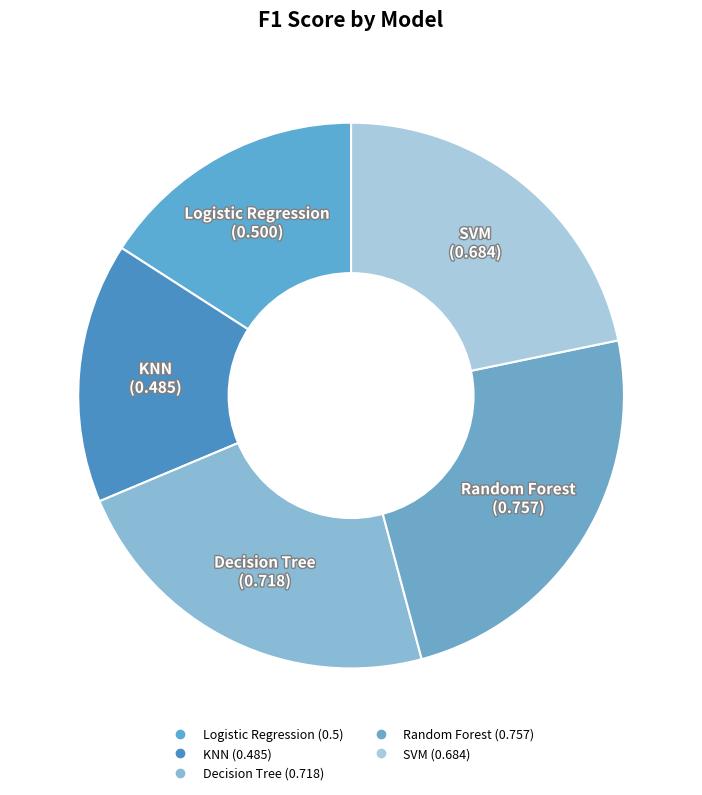

Does any single category account for the majority?

No